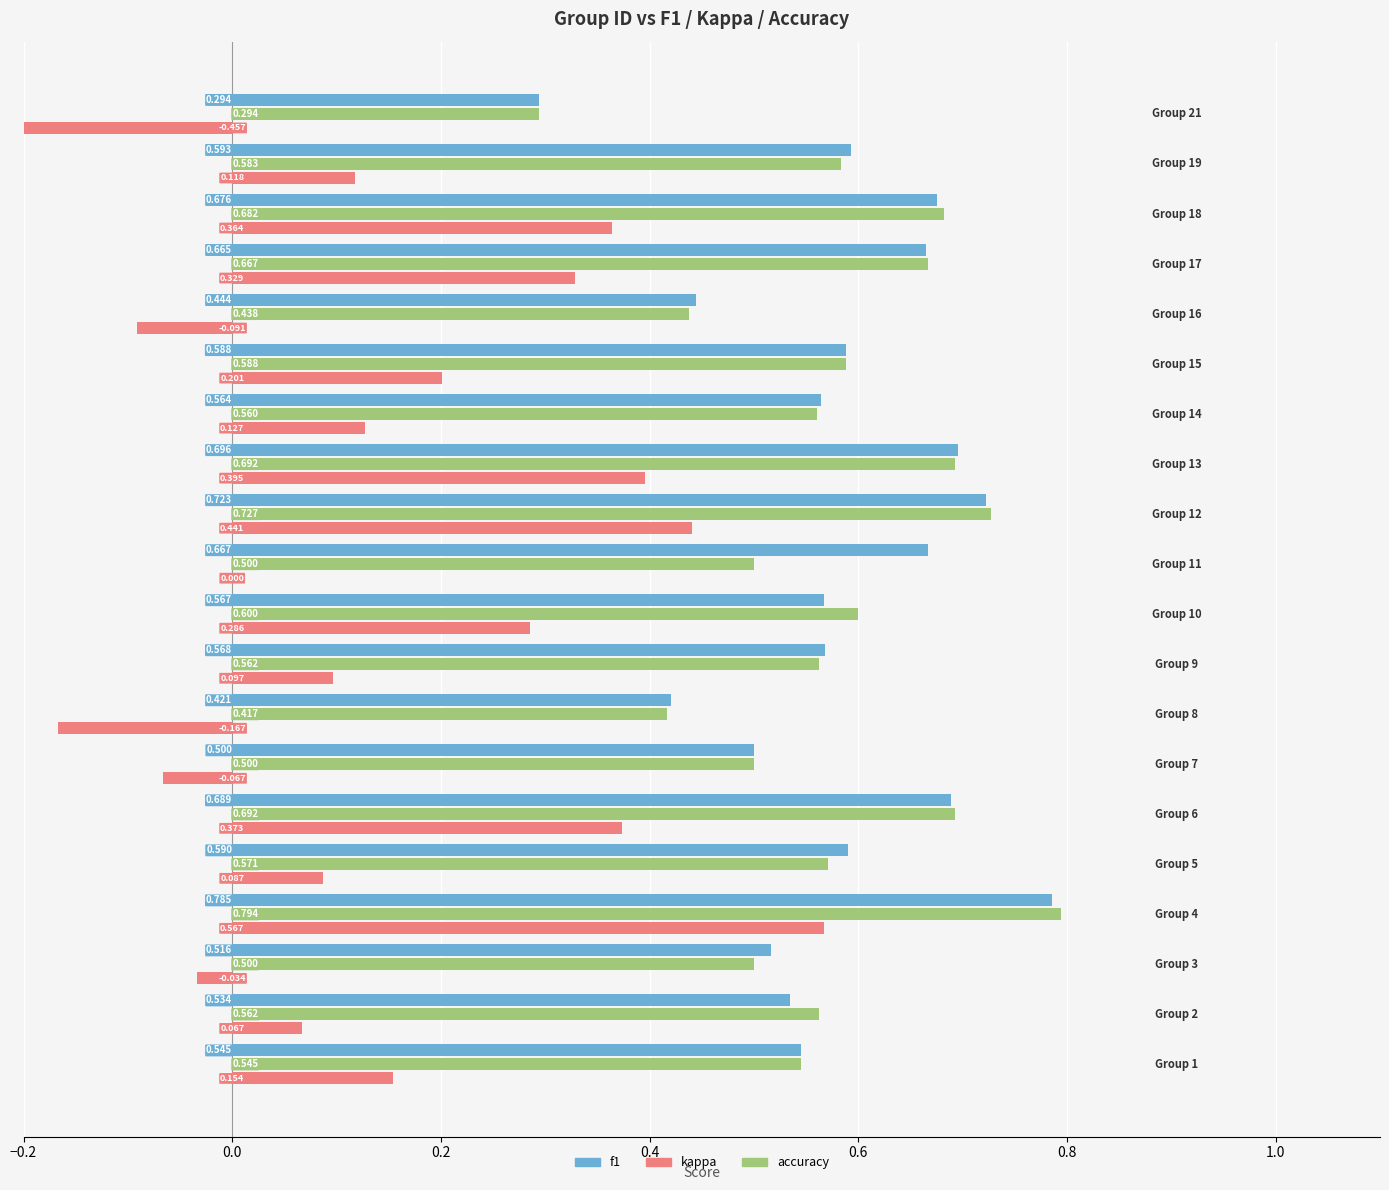

The f1 series shows 0.3 at 18. True or false?

False